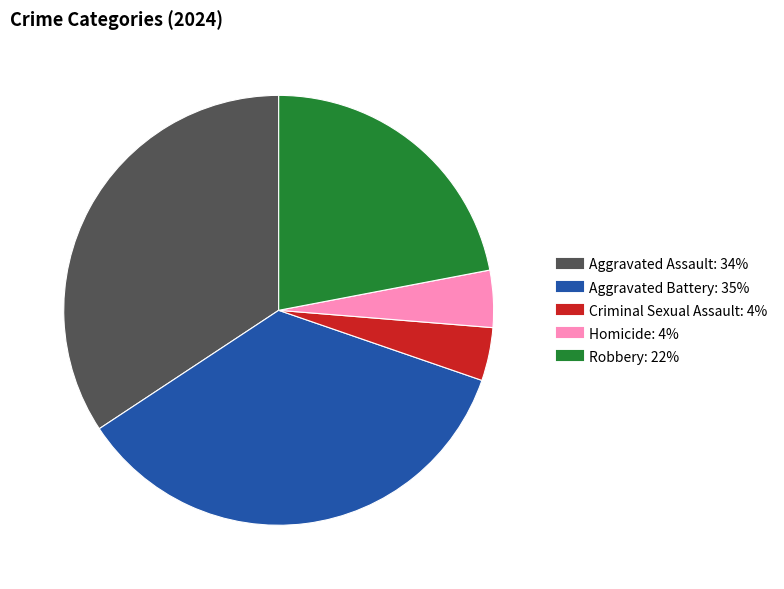

The Criminal Sexual Assault slice represents 4% of the pie. True or false?

True